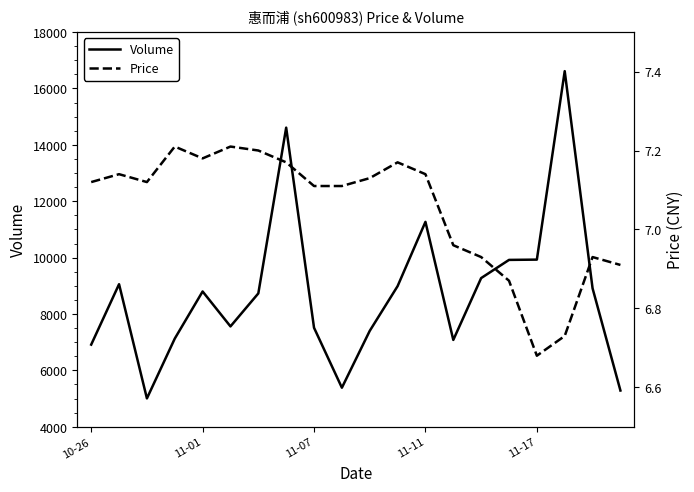

Is the value of Price at 6 greater than the value of Volume at 10-26?

No